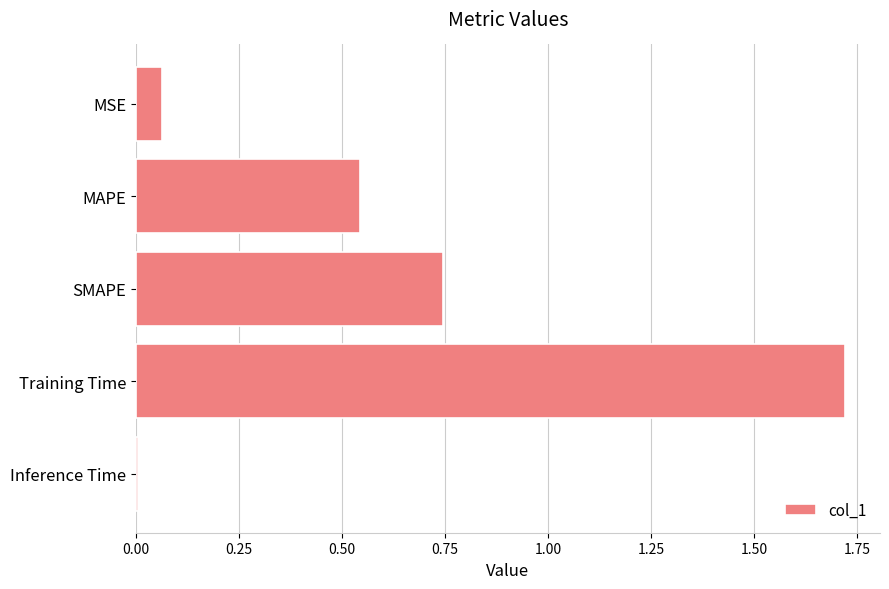

What is the sum of the values at Training Time and SMAPE?

2.5